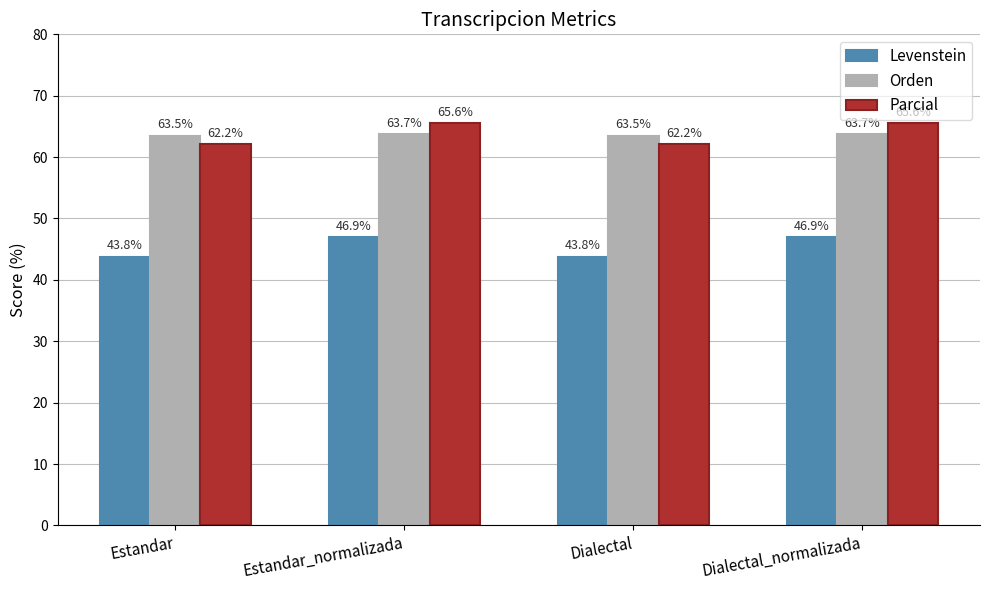

What is the average value of the Orden series?

63.6